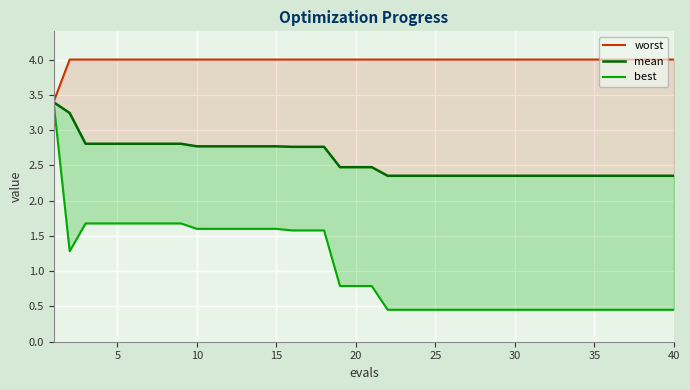

Is the value of best at 33 greater than the value of worst at 28?

No